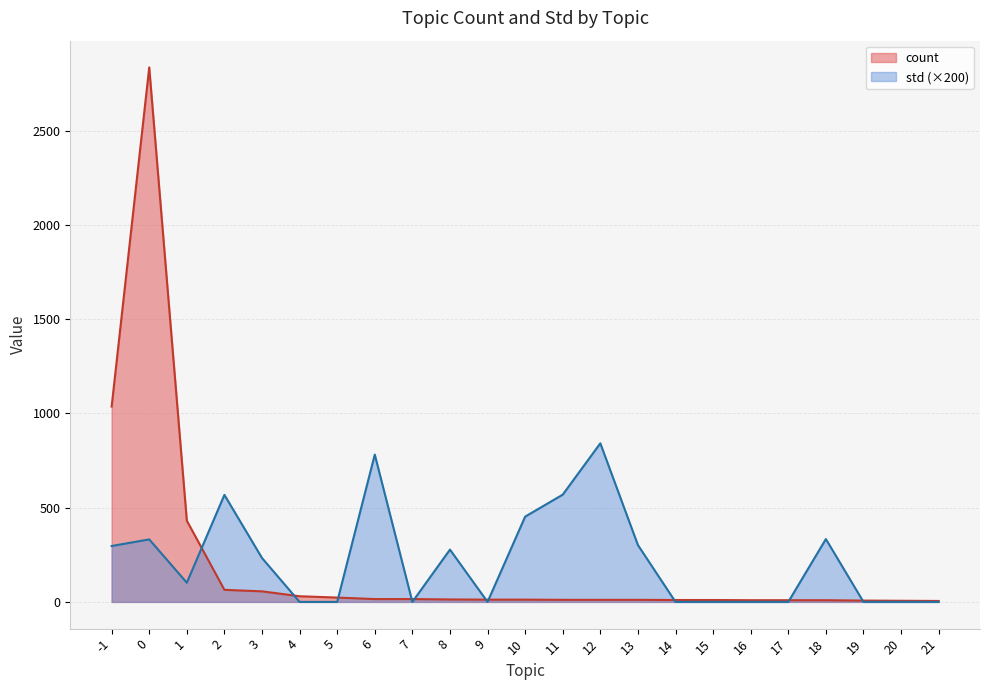

Which series changed the most between 4 and 14?

count